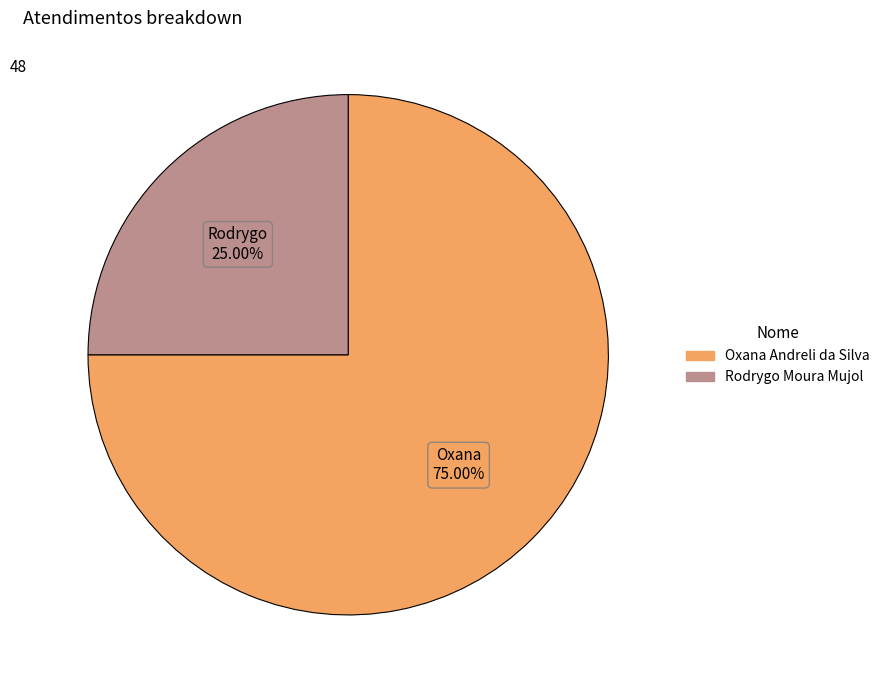

Which category has the smallest portion of the pie?

Rodrygo Moura Mujol